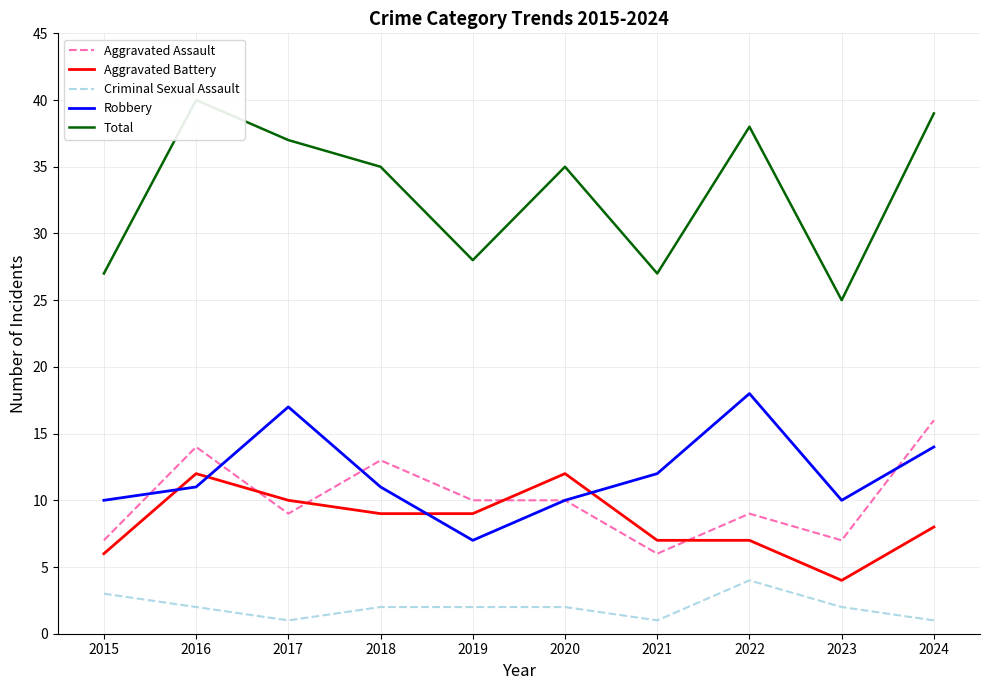

What is the maximum value shown in the chart?

40